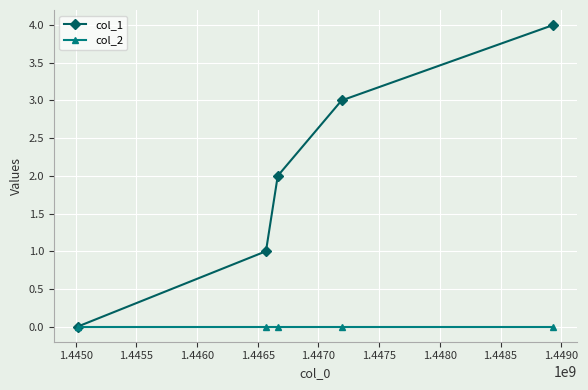

What is the maximum value shown in the chart?

4